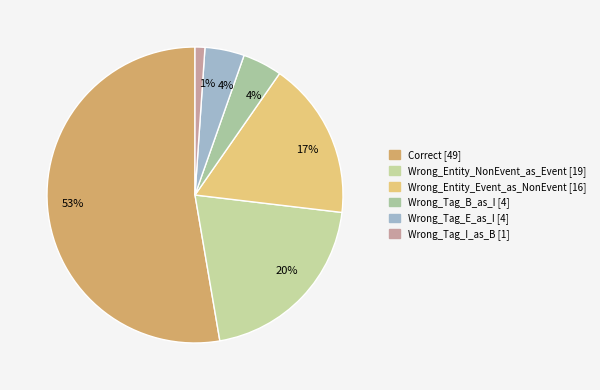

What percentage is the Wrong_Tag_B_as_I slice, to the nearest percent?

4%